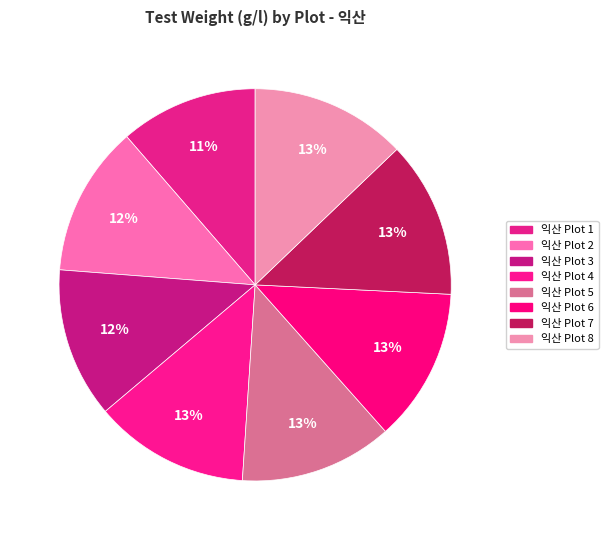

Which slice is the smallest?

익산 Plot 1